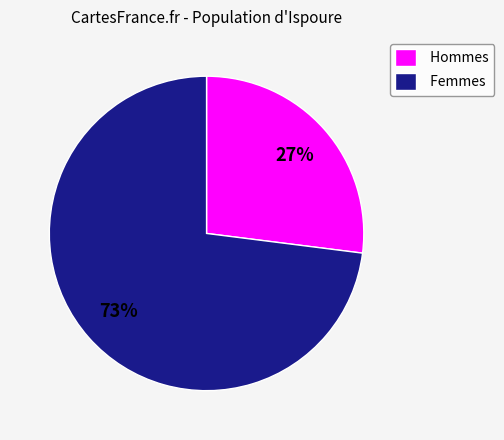

Do Hommes and Femmes together represent more than half of the pie?

Yes